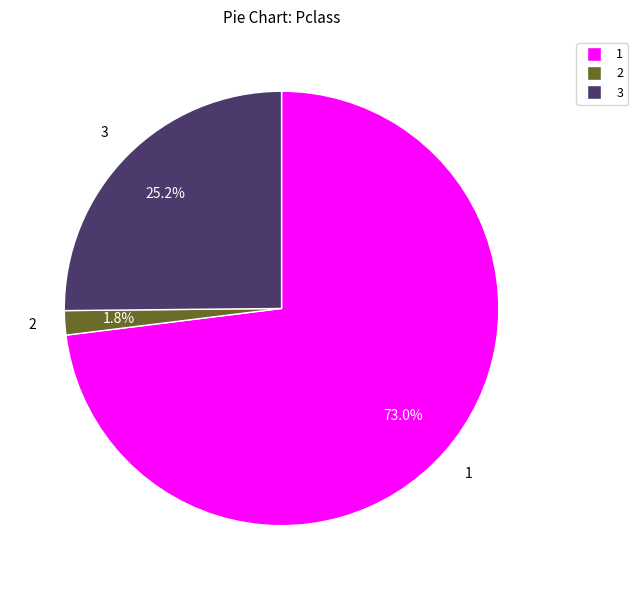

How many slices are in this pie chart?

3